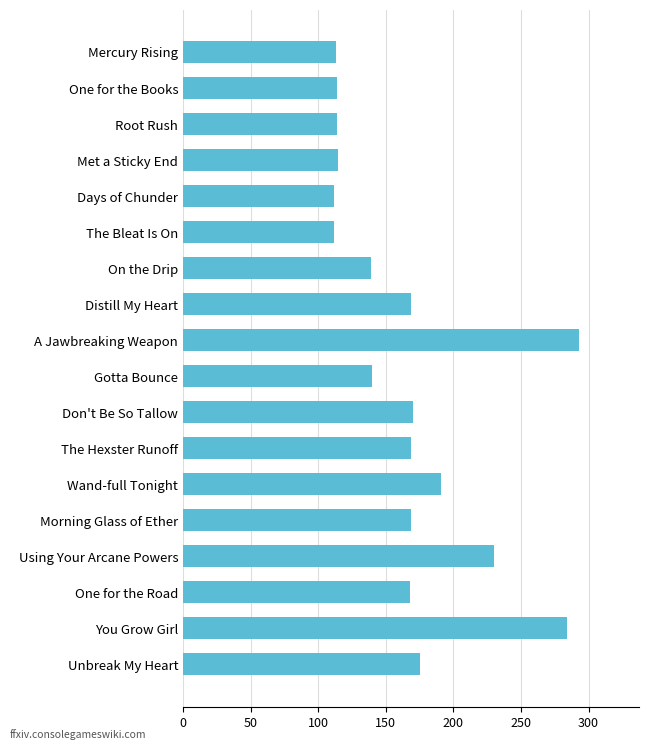

How many categories are shown in the chart?

18